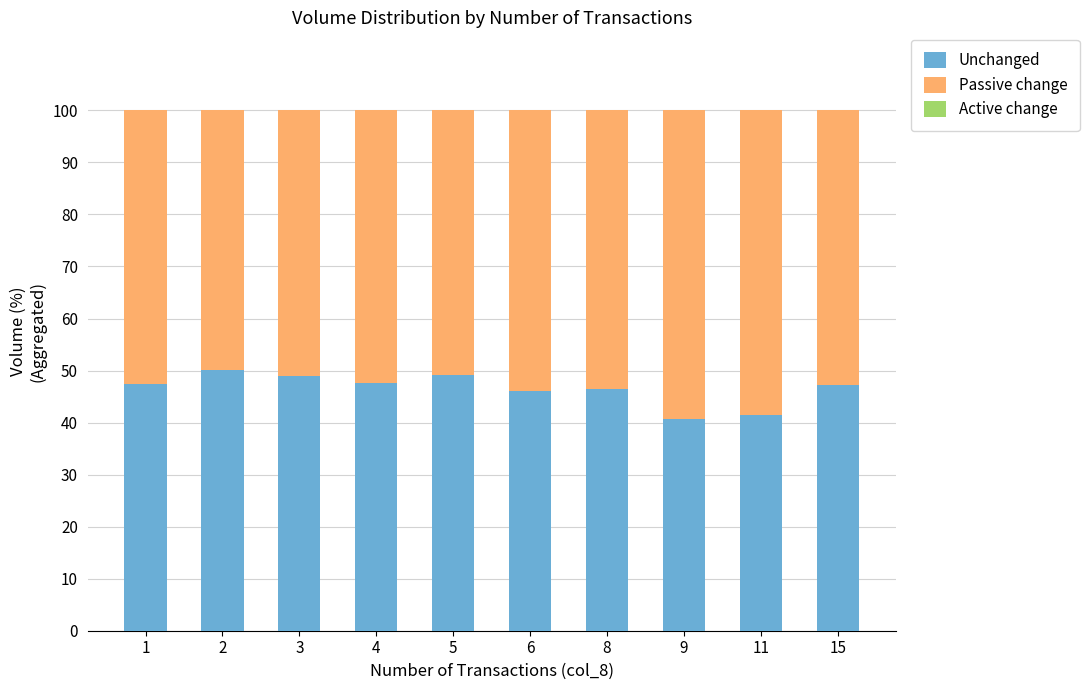

Count the number of data series in this chart.

2